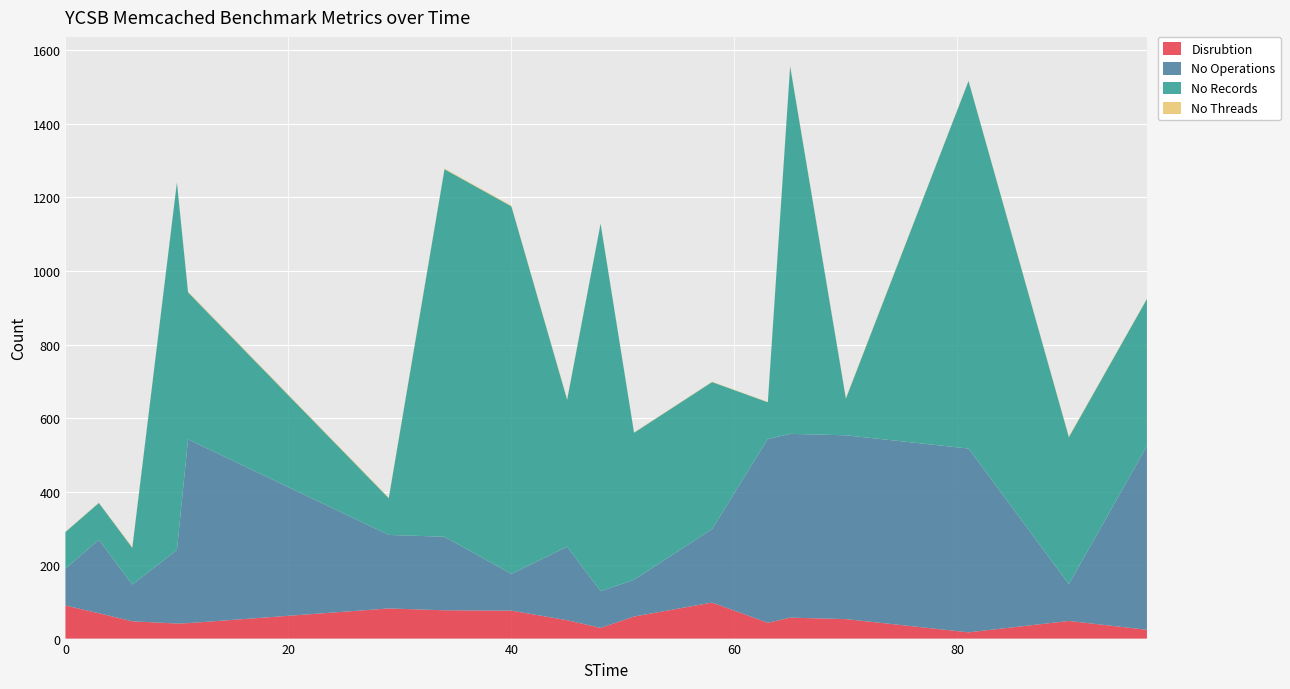

Reading right to left, transcribe all the data shown in this chart.

Disrubtion: 24	48	17	53	57	43	98	60	29	50	76	77	82	42	41	47	69	90
No Operations: 500	100	500	500	500	500	200	100	100	200	100	200	200	500	200	100	200	100
No Records: 400	400	1000	100	1000	100	400	400	1000	400	1000	1000	100	400	1000	100	100	100
No Threads: 1	2	1	2	2	1	1	1	1	2	2	2	2	2	1	2	1	1